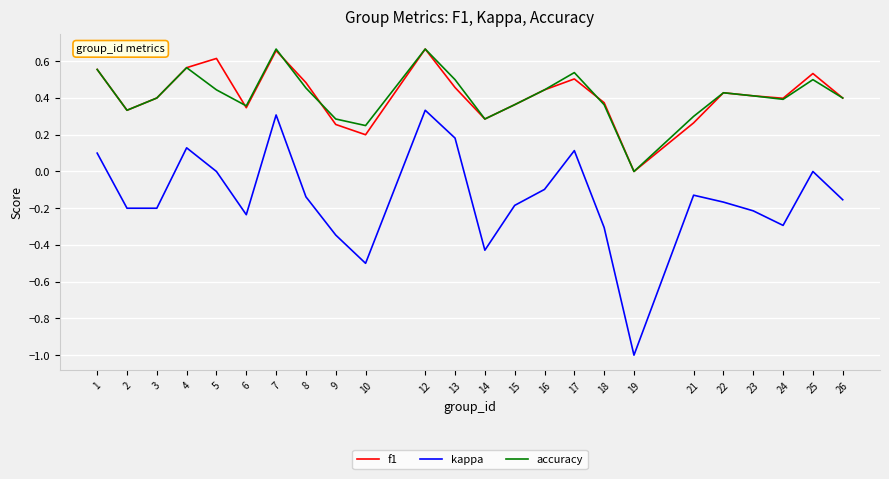

Which series changed the most between 10 and 12?

kappa